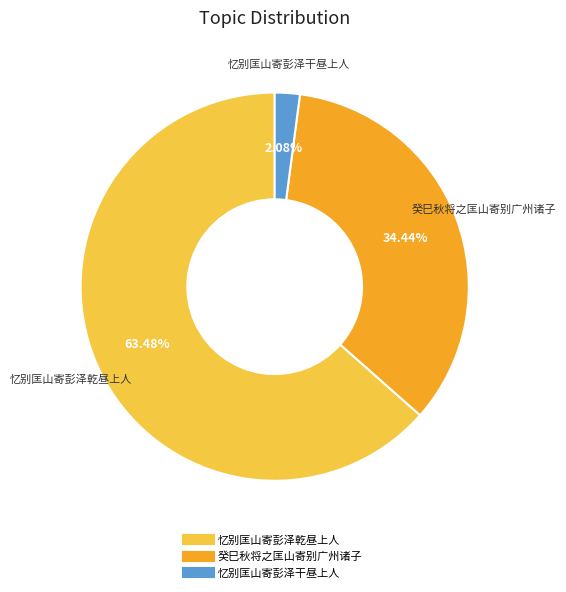

What portion of the pie excludes 忆别匡山寄彭泽干昼上人?

97.9%